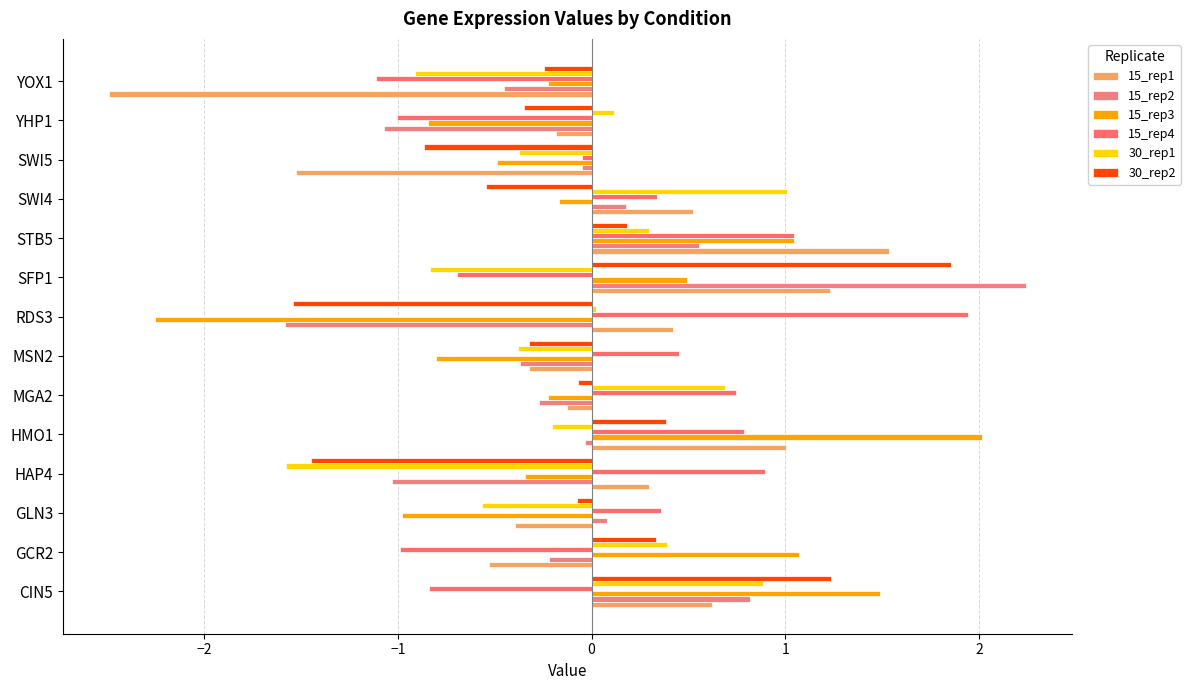

What is the highest value of the 30_rep1 series?

1.0